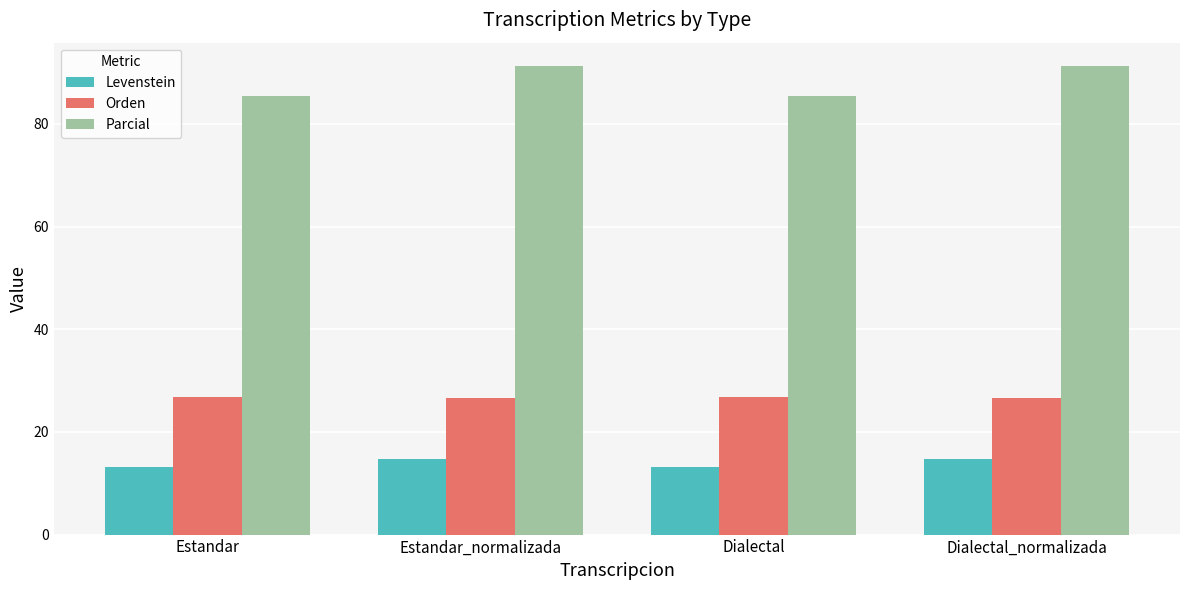

How many data points in Levenstein are less than 14?

2